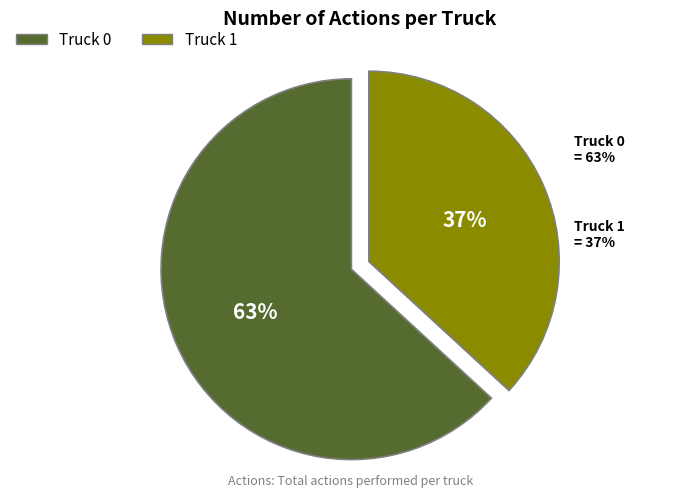

Is it true that Truck 1 is 29% of the pie?

False